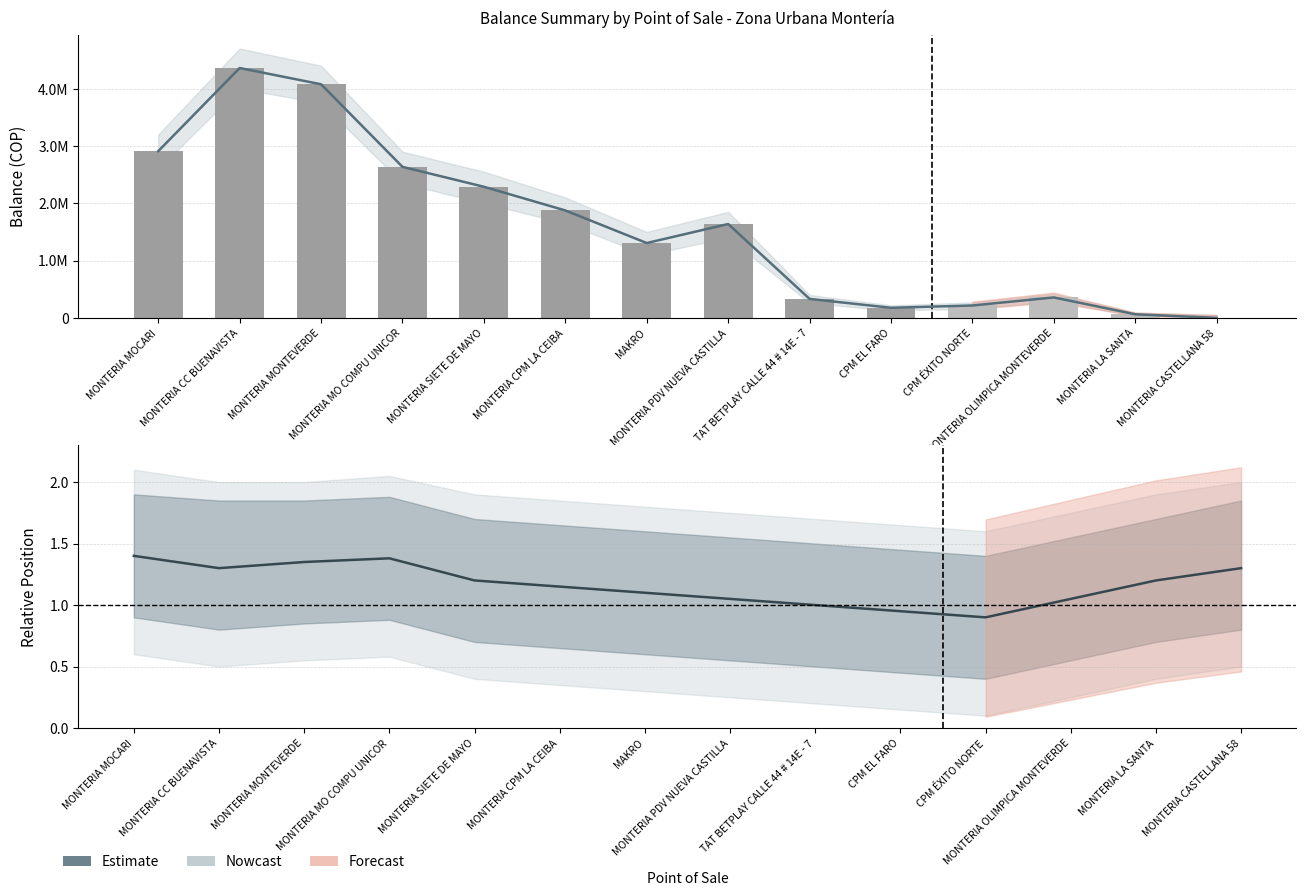

What is the label of the 11th bar from the right?

MONTERIA MO COMPU UNICOR